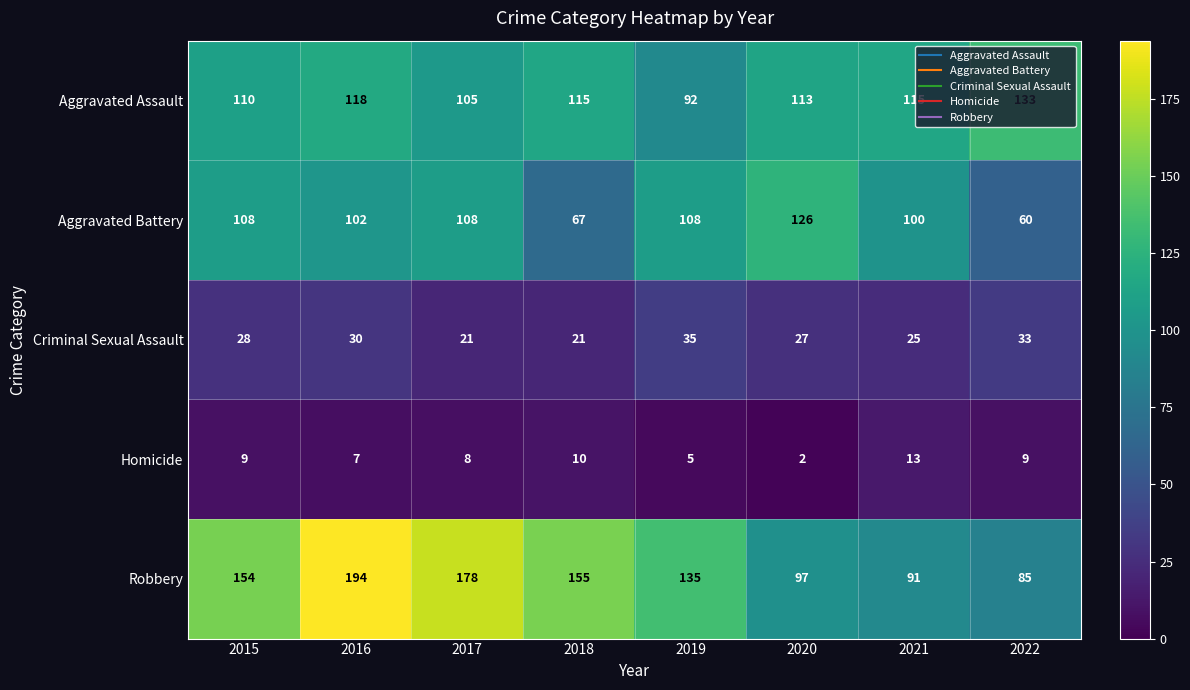

Read the Criminal Sexual Assault value at 2021.

25